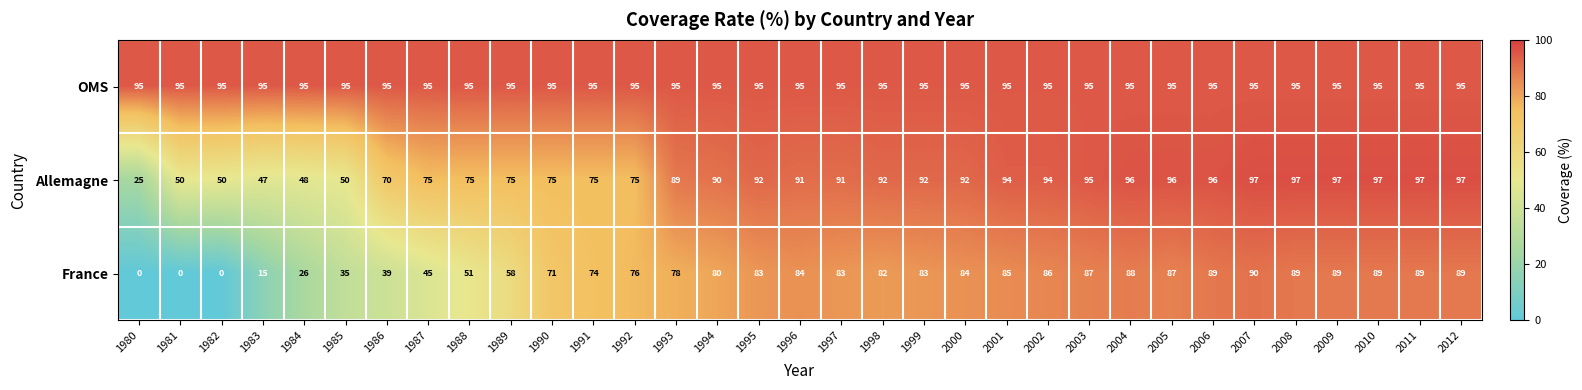

What value does the France series have at 1998, to the nearest 10?

80